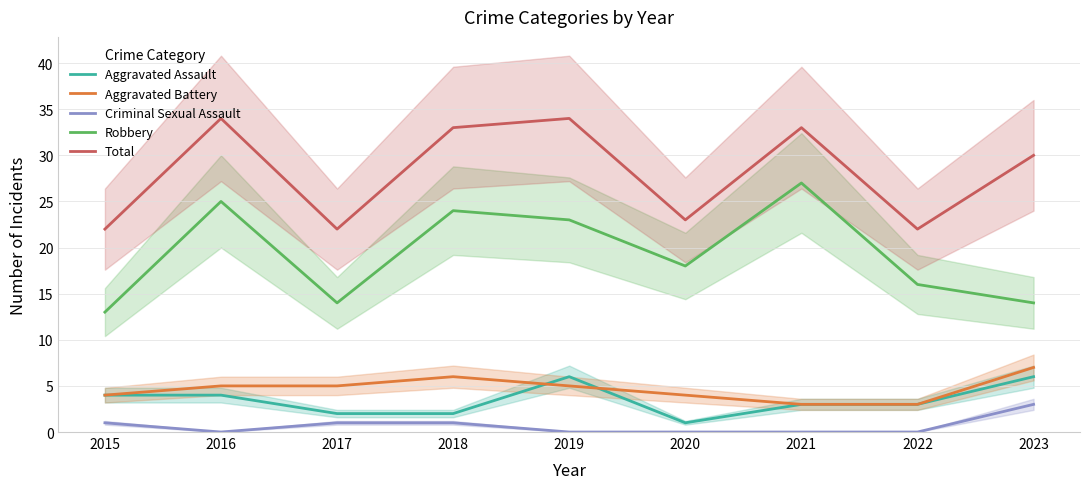

Read the Aggravated Assault value at 2020.

1